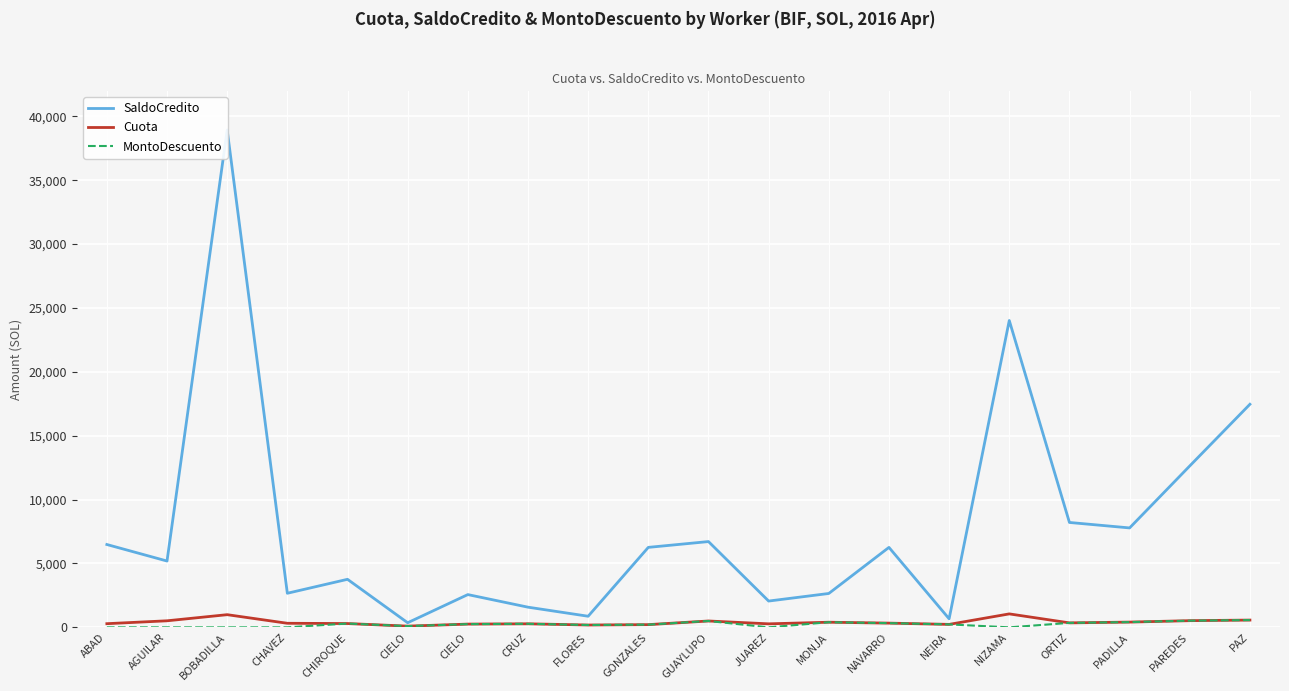

At how many categories does at least one series exceed 11713?

4